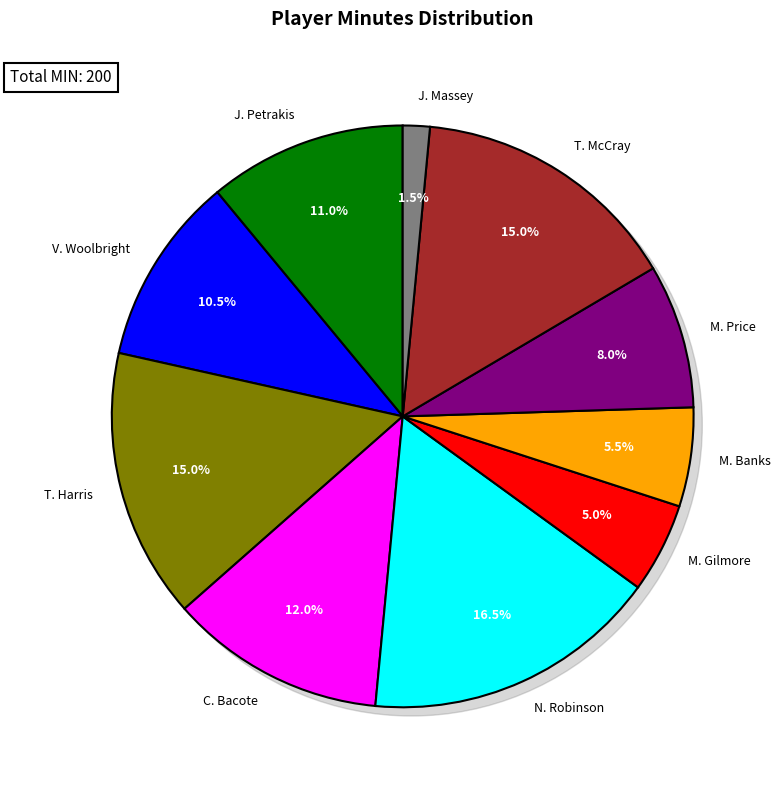

How many segments does this pie chart have?

10